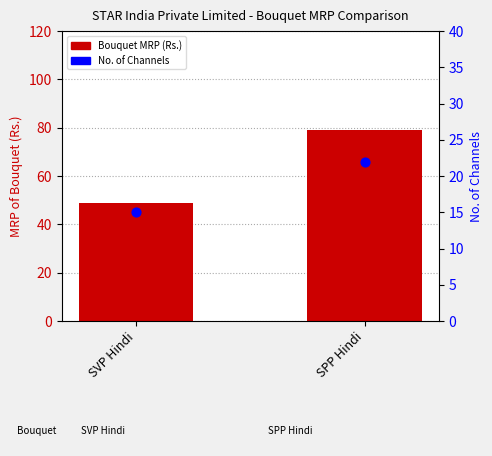

What are all the series names shown in the legend?

Bouquet MRP (Rs.), No. of Channels